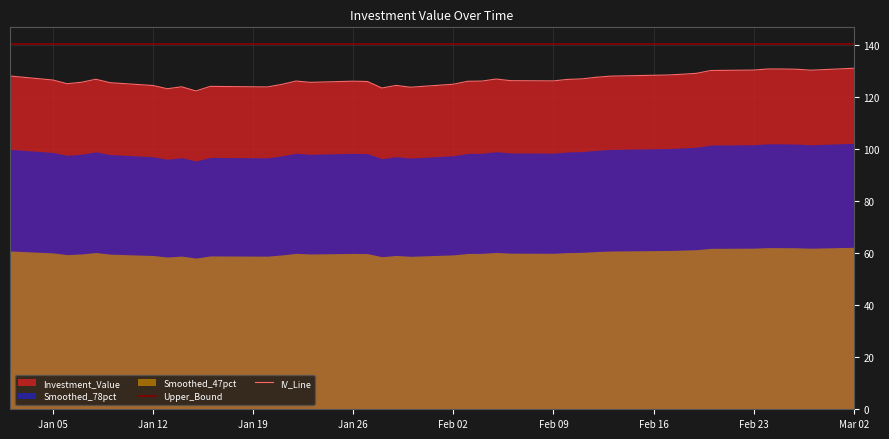

What is the maximum value for IV_Line?

131.2